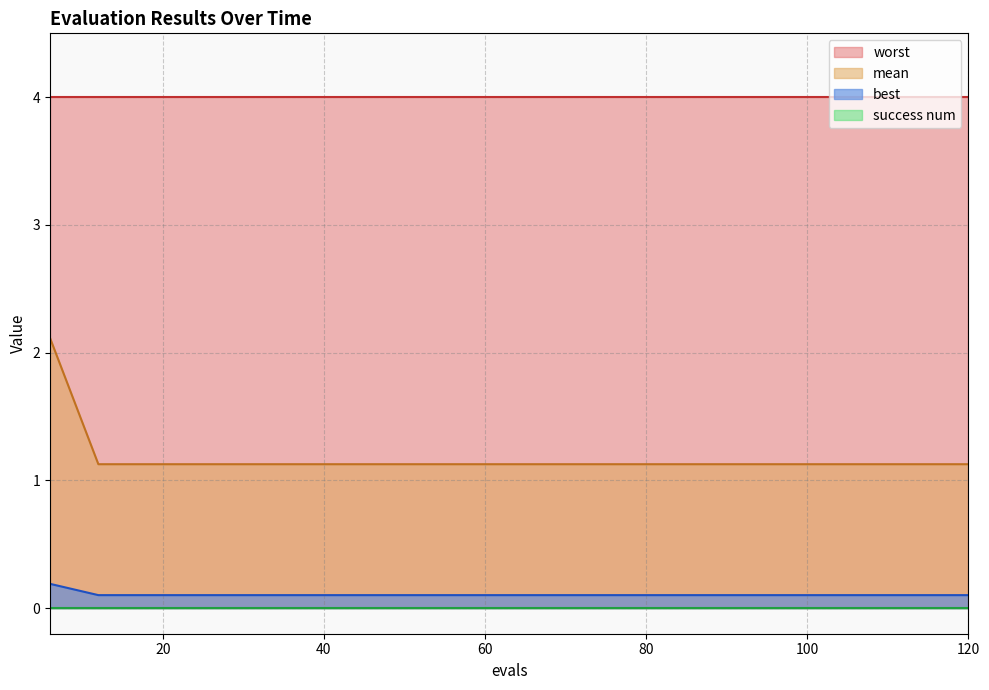

At how many categories does at least one series exceed 1?

20